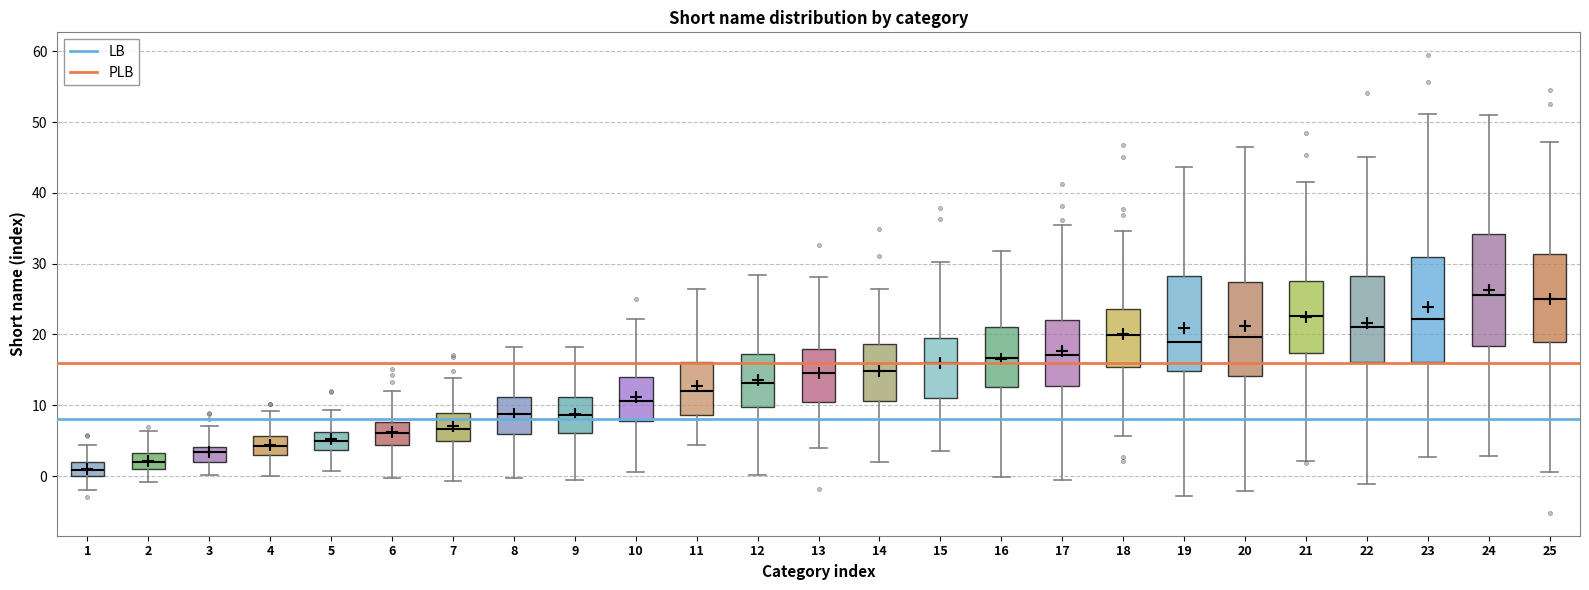

Reading left to right, transcribe this box plot: for each box, give where its median line is, the range the box spans, and where its two whiskers end, as read against the y-axis. The values are not printed on the chart, so give them approximately, as read against the axis.

1: median 1, box 0 to 2, whiskers -2 to 4
2: median 2, box 1 to 3, whiskers -1 to 6
3: median 3, box 2 to 4, whiskers 0 to 7
4: median 4, box 3 to 6, whiskers 0 to 9
5: median 5, box 4 to 6, whiskers 1 to 9
6: median 6, box 4 to 8, whiskers 0 to 12
7: median 7, box 5 to 9, whiskers -1 to 14
8: median 9, box 6 to 11, whiskers 0 to 18
9: median 9, box 6 to 11, whiskers -1 to 18
10: median 11, box 8 to 14, whiskers 1 to 22
11: median 12, box 9 to 16, whiskers 4 to 26
12: median 13, box 10 to 17, whiskers 0 to 28
13: median 15, box 10 to 18, whiskers 4 to 28
14: median 15, box 11 to 19, whiskers 2 to 26
15: median 16, box 11 to 19, whiskers 4 to 30
16: median 17, box 13 to 21, whiskers 0 to 32
17: median 17, box 13 to 22, whiskers -1 to 35
18: median 20, box 15 to 24, whiskers 6 to 35
19: median 19, box 15 to 28, whiskers -3 to 44
20: median 20, box 14 to 27, whiskers -2 to 46
21: median 23, box 17 to 28, whiskers 2 to 41
22: median 21, box 16 to 28, whiskers -1 to 45
23: median 22, box 16 to 31, whiskers 3 to 51
24: median 26, box 18 to 34, whiskers 3 to 51
25: median 25, box 19 to 31, whiskers 1 to 47